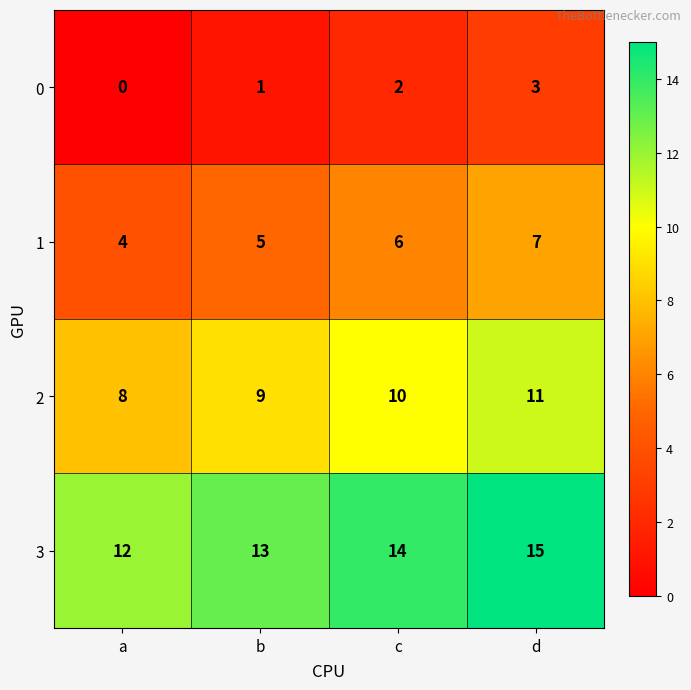

Rank the series at b from highest to lowest value.

3, 2, 1, 0